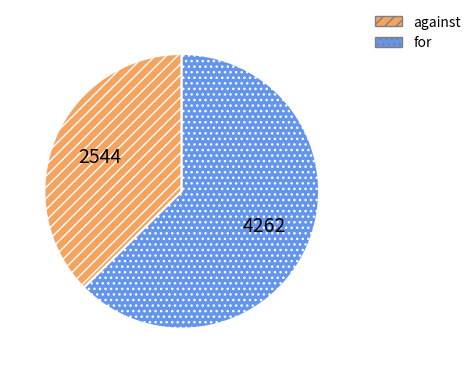

Rank the categories by value from highest to lowest.

for, against